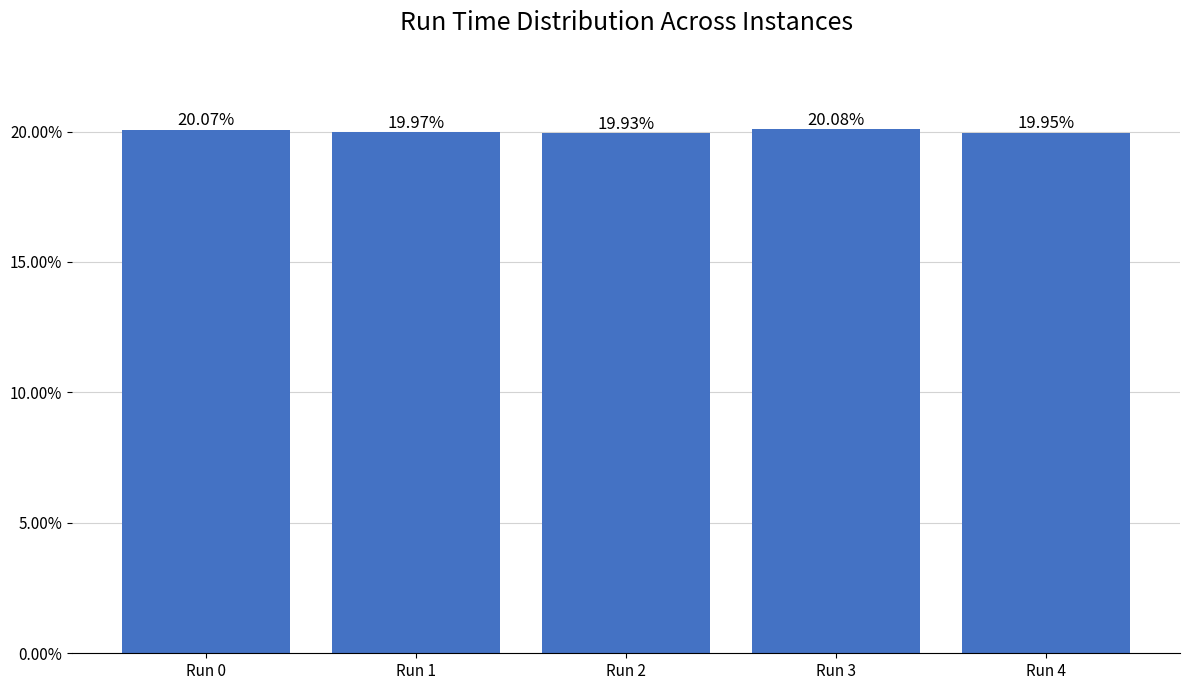

What is the sum of all values?

100.0